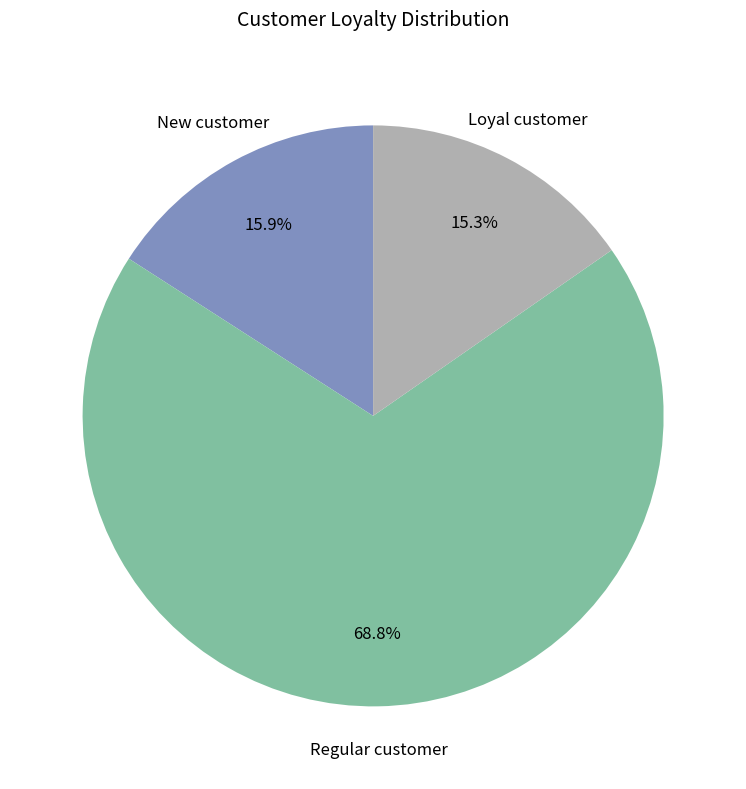

Is there a majority slice in this chart?

Yes